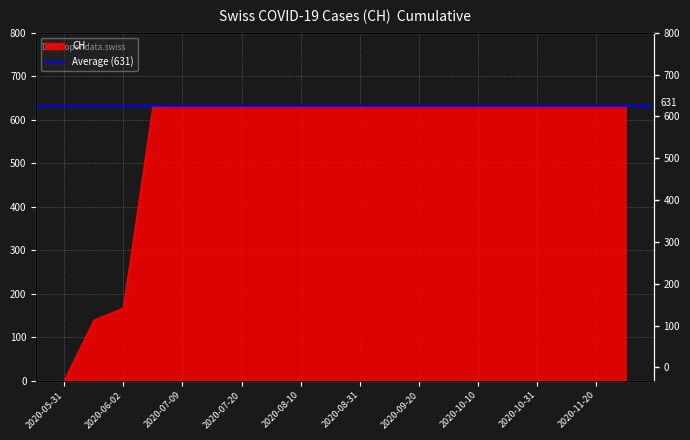

Read the value at 2020-10-20, to the nearest 50.

650